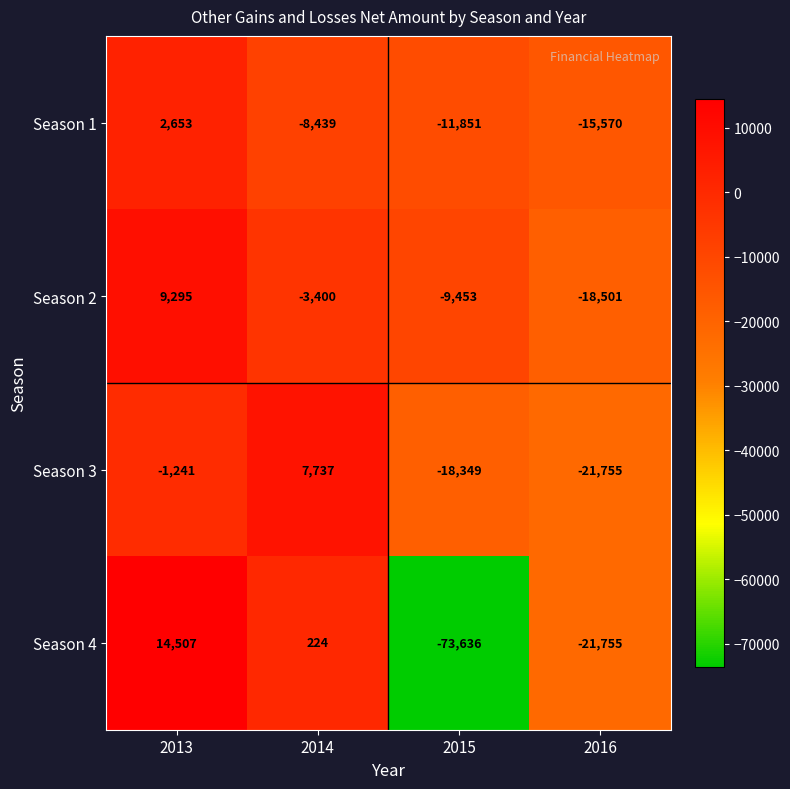

True or false: Season 2 has a value of -4630 at 2014.

False